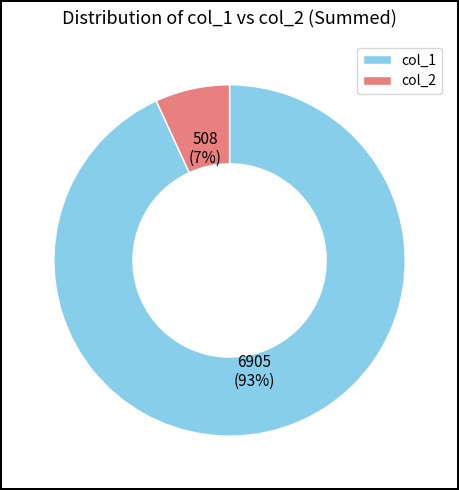

What percentage is the col_1 slice, to the nearest percent?

93%